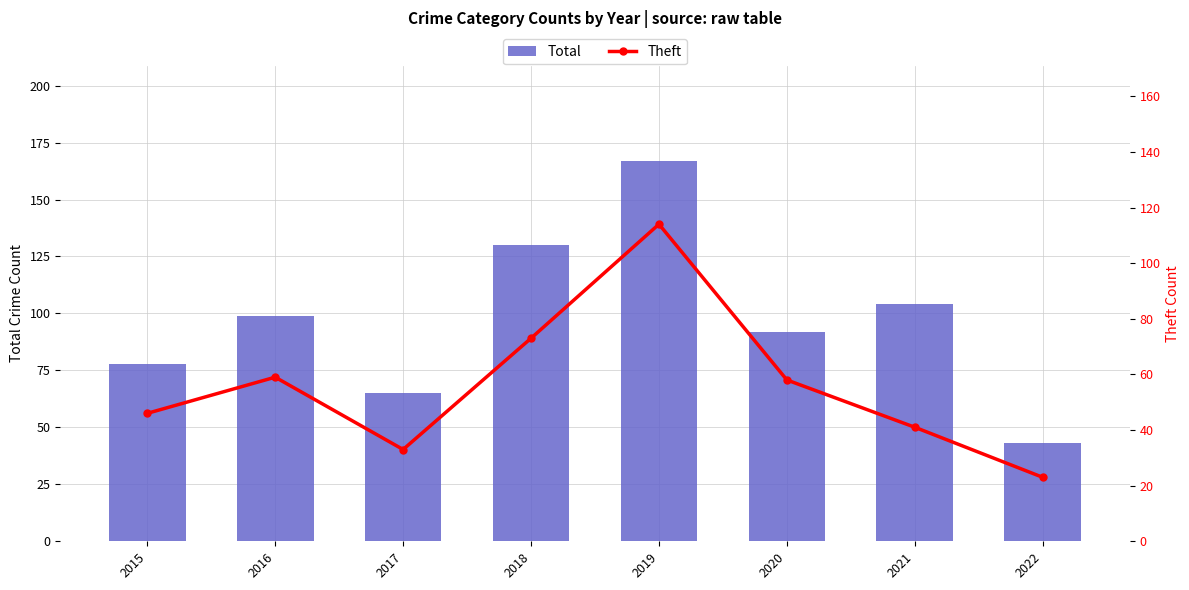

The Total series shows 92 at 2020. True or false?

True